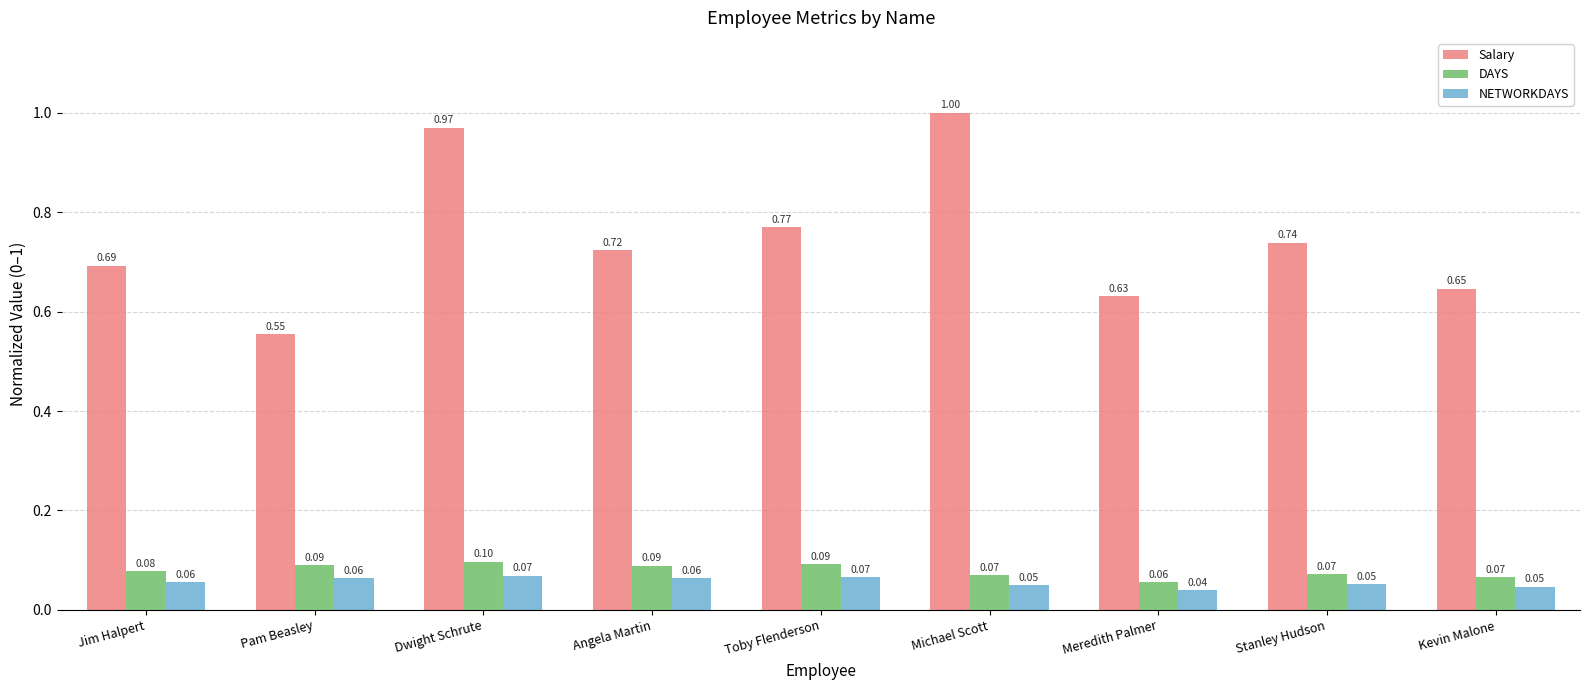

How many bars are there in each group?

3